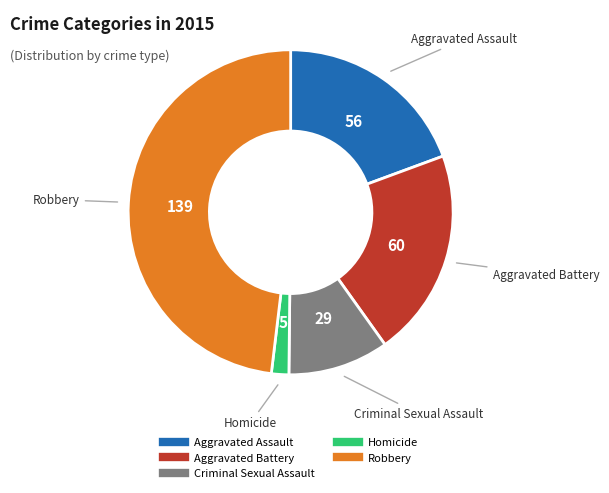

What is the ratio of the value at Robbery to the value at Aggravated Assault?

2.5